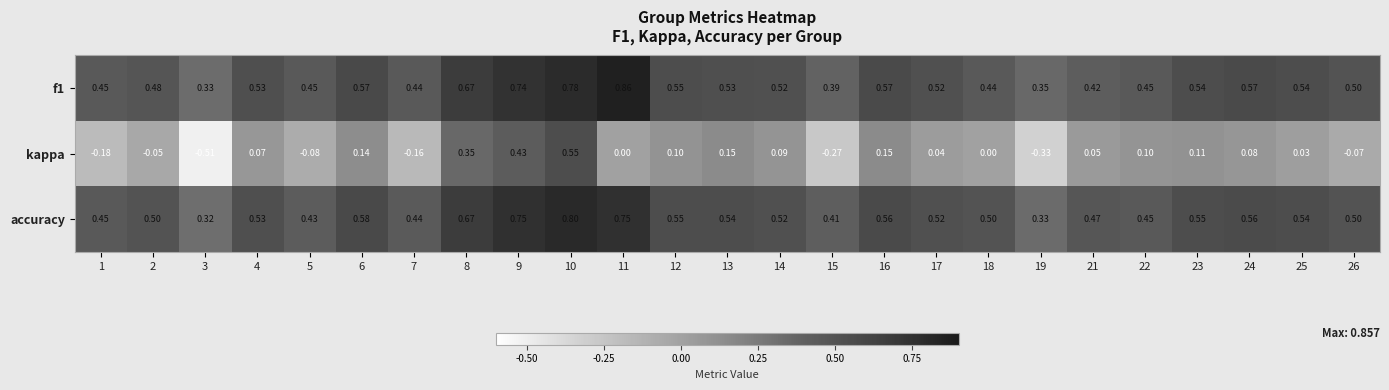

Is the value of kappa at 18 greater than the value of accuracy at 9?

No